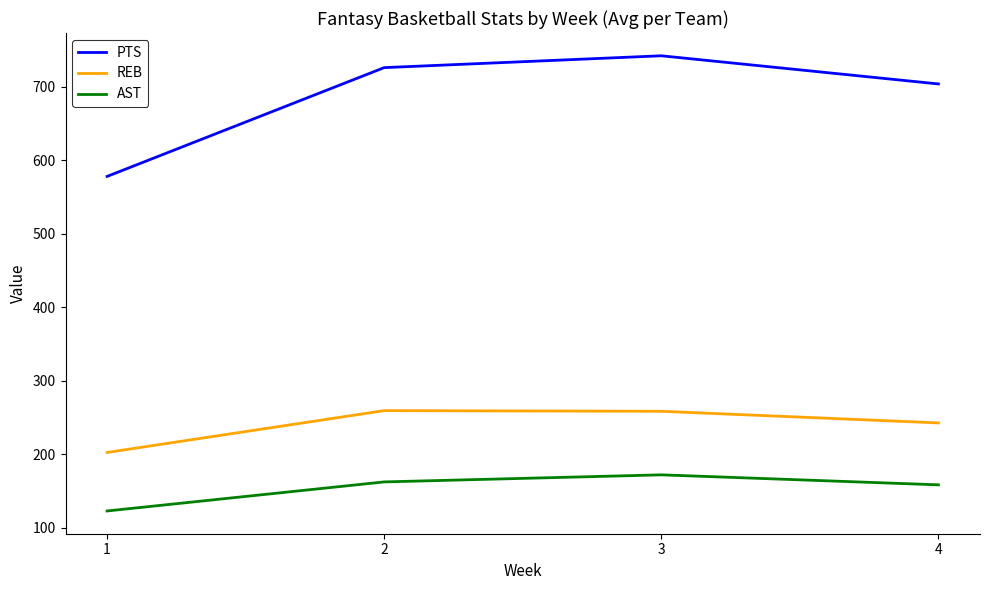

Which category has the lowest value across all series?

1